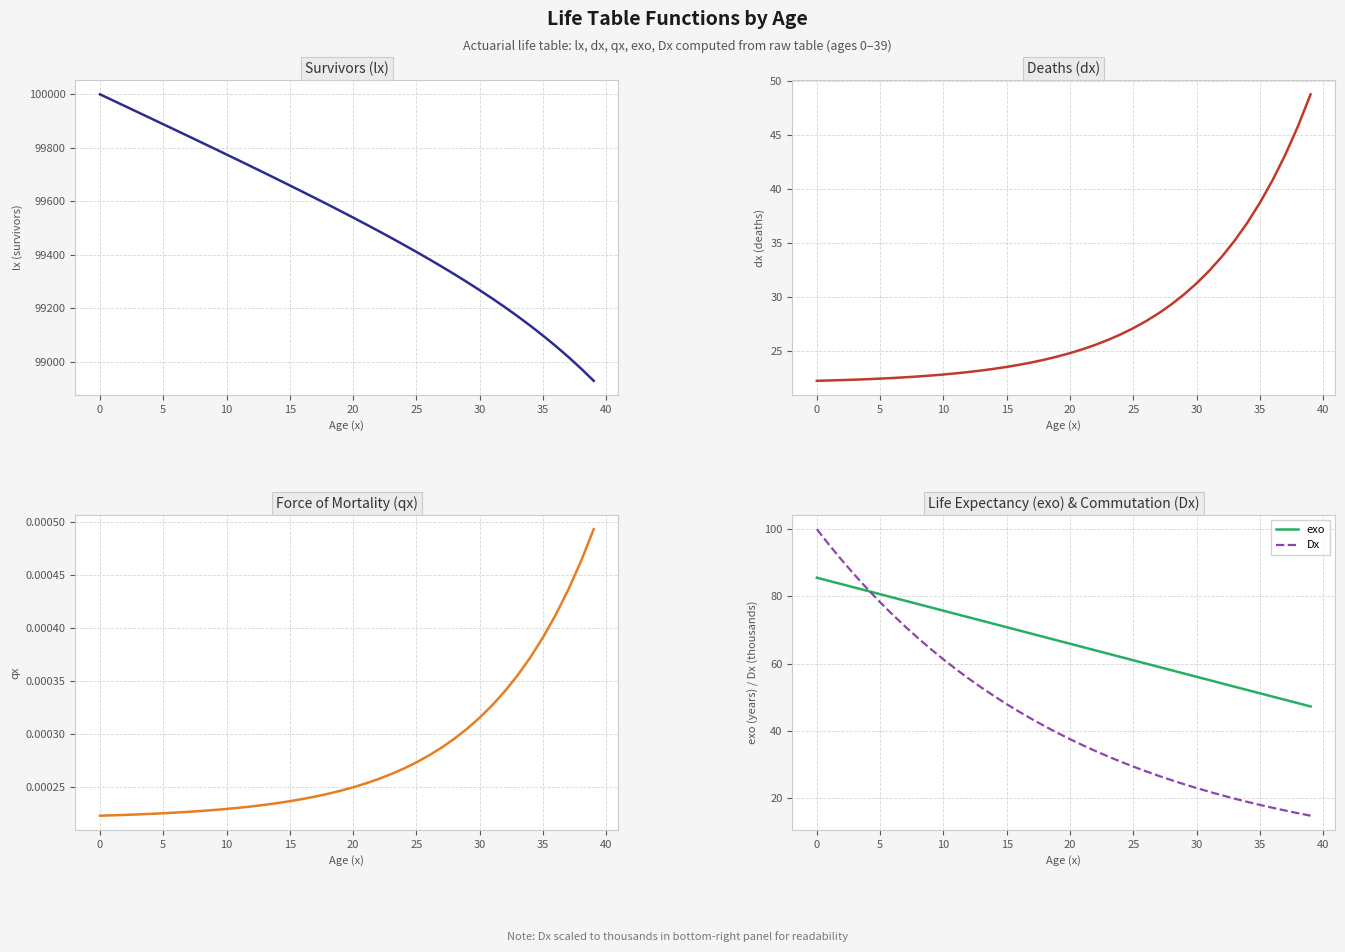

The value of qx at 27 is 0.0. True or false?

False